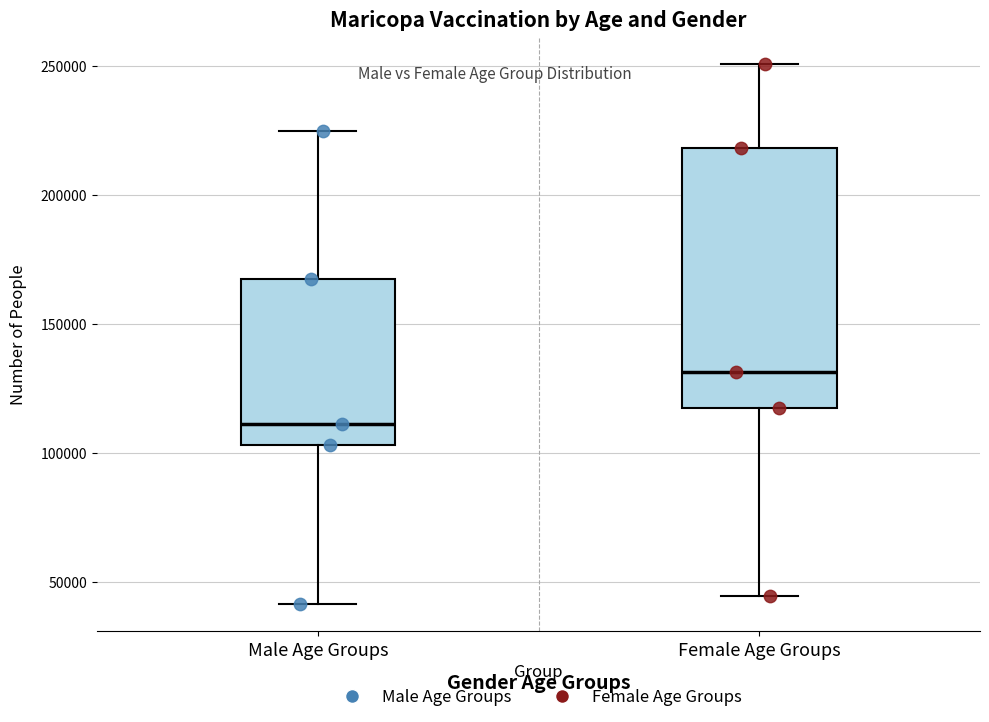

Reading left to right, transcribe this box plot: for each box, give where its median line is, the range the box spans, and where its two whiskers end, as read against the y-axis. The values are not printed on the chart, so give them approximately, as read against the axis.

Male Age Groups: median 110000, box 105000 to 165000, whiskers 40000 to 225000
Female Age Groups: median 130000, box 115000 to 220000, whiskers 45000 to 250000